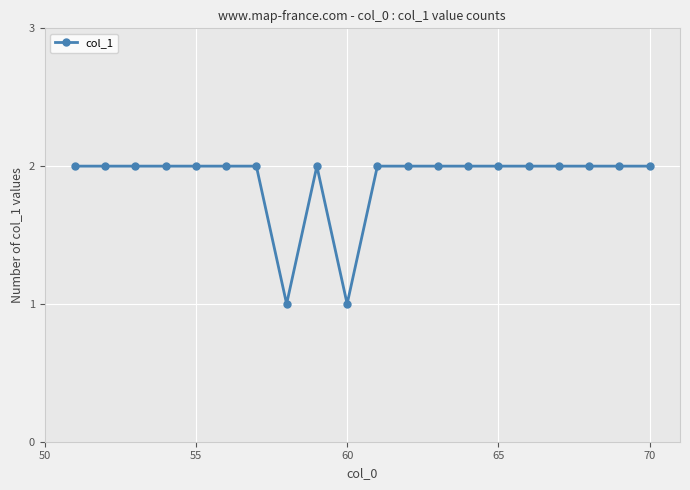

True or false: there are more than 0 points higher than both neighbors.

True